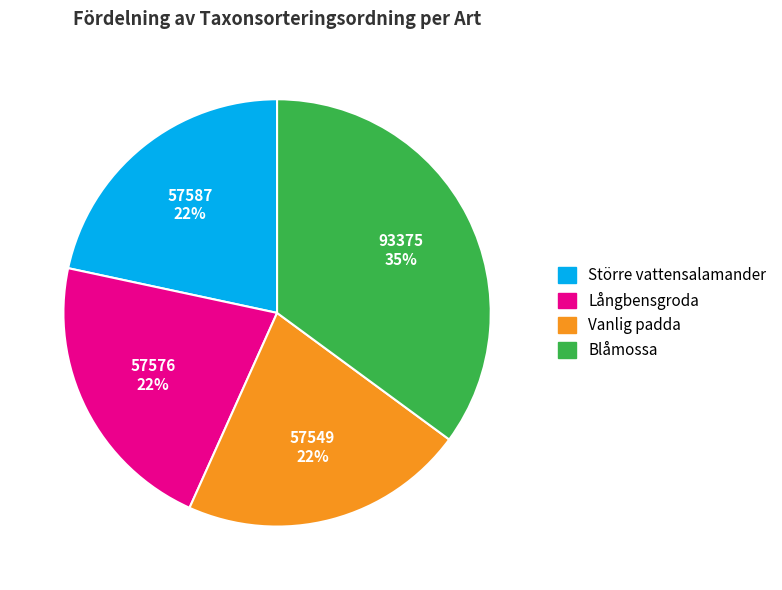

Between Blåmossa and Långbensgroda, which is larger?

Blåmossa